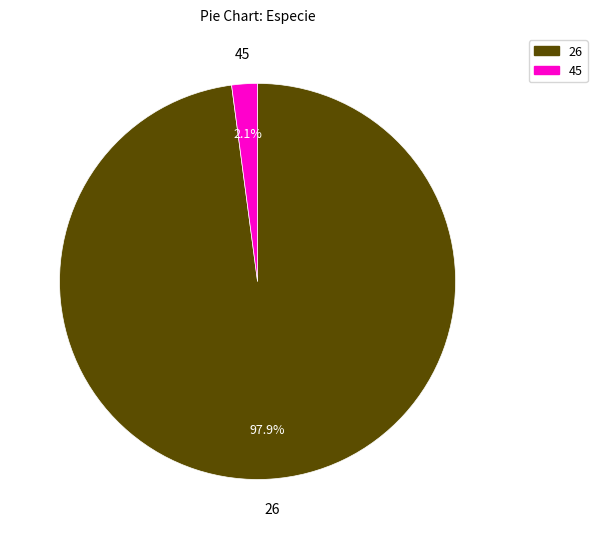

Does any single category account for the majority?

Yes